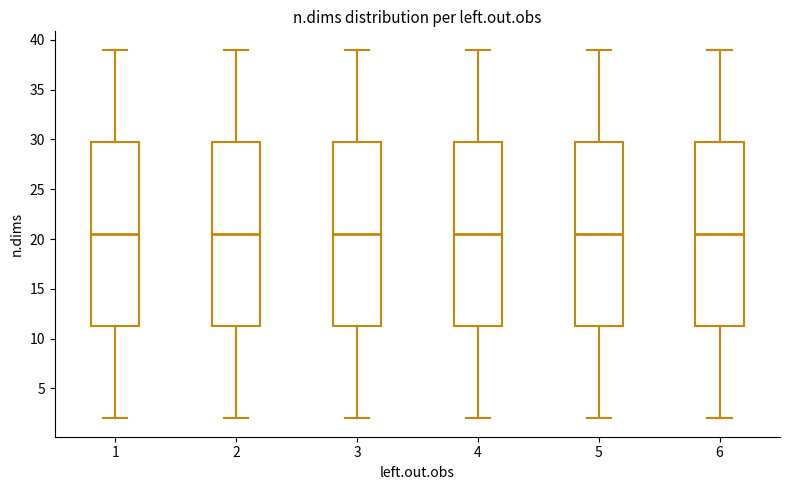

Where is the upper edge of the box at x = 2 on the y-axis? The values are not printed on the chart, so give them approximately, as read against the axis.

30.0